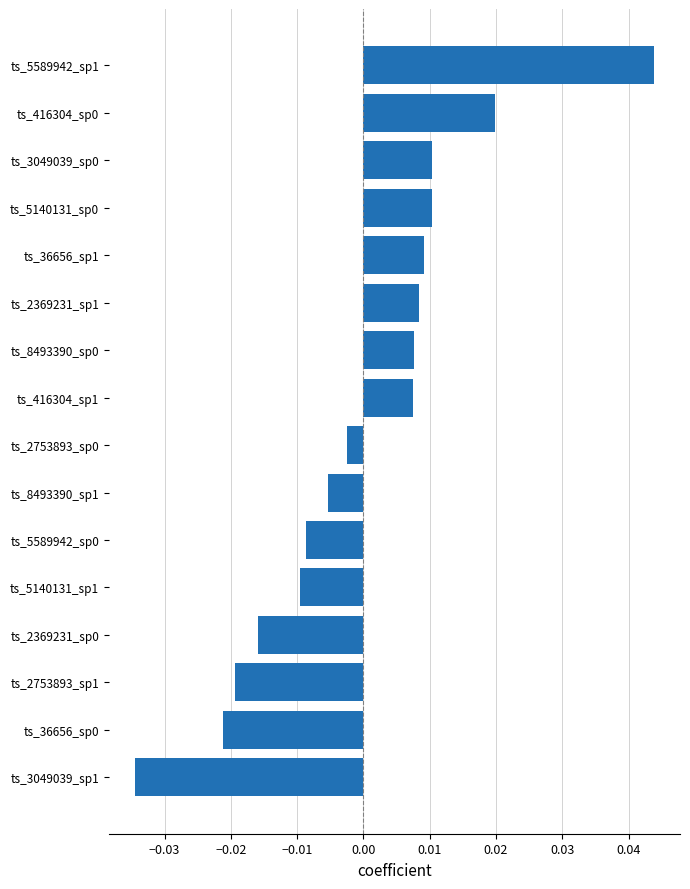

Which category has the lowest value across all series?

ts_3049039_sp1